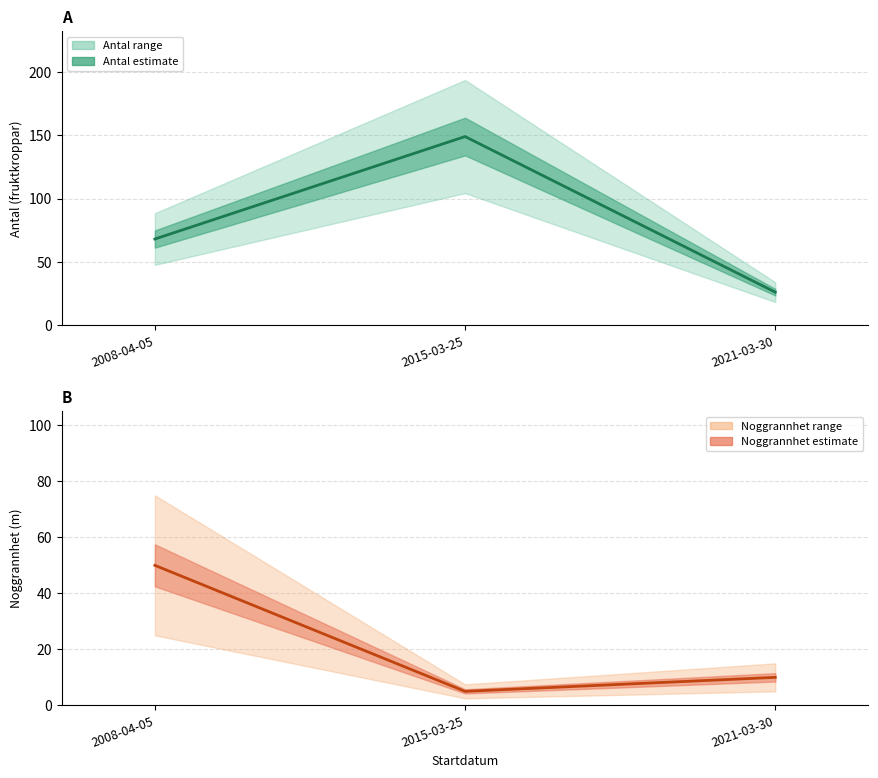

At 2021-03-30, list the series in order from smallest to largest.

Noggrannhet (central), Antal (central)